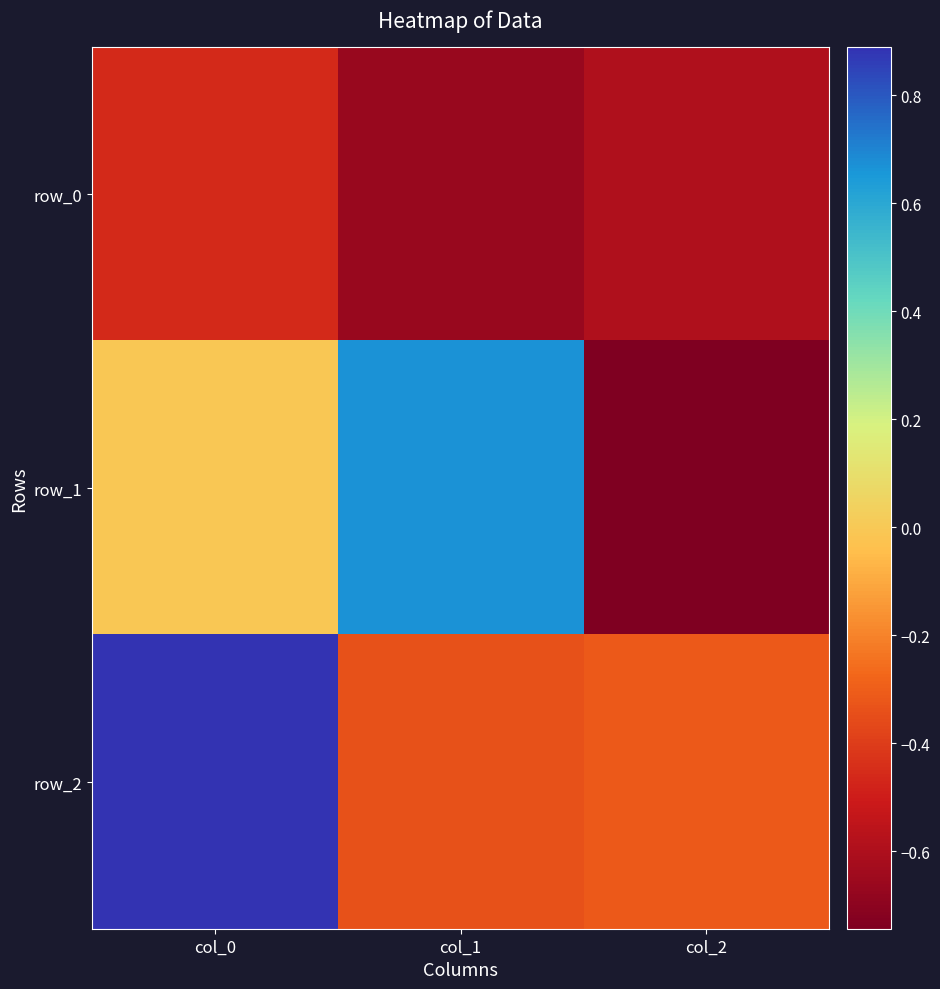

What is the sum of all row_1 values?

-0.1